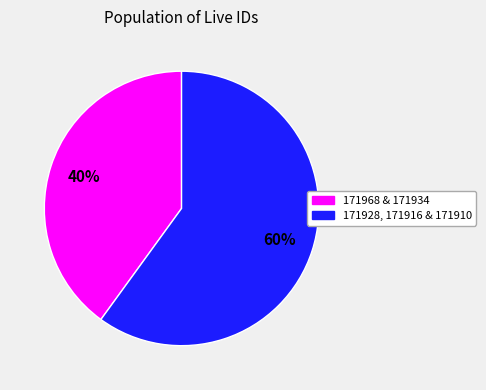

True or false: 171928, 171916 & 171910 accounts for 60% of the total.

True